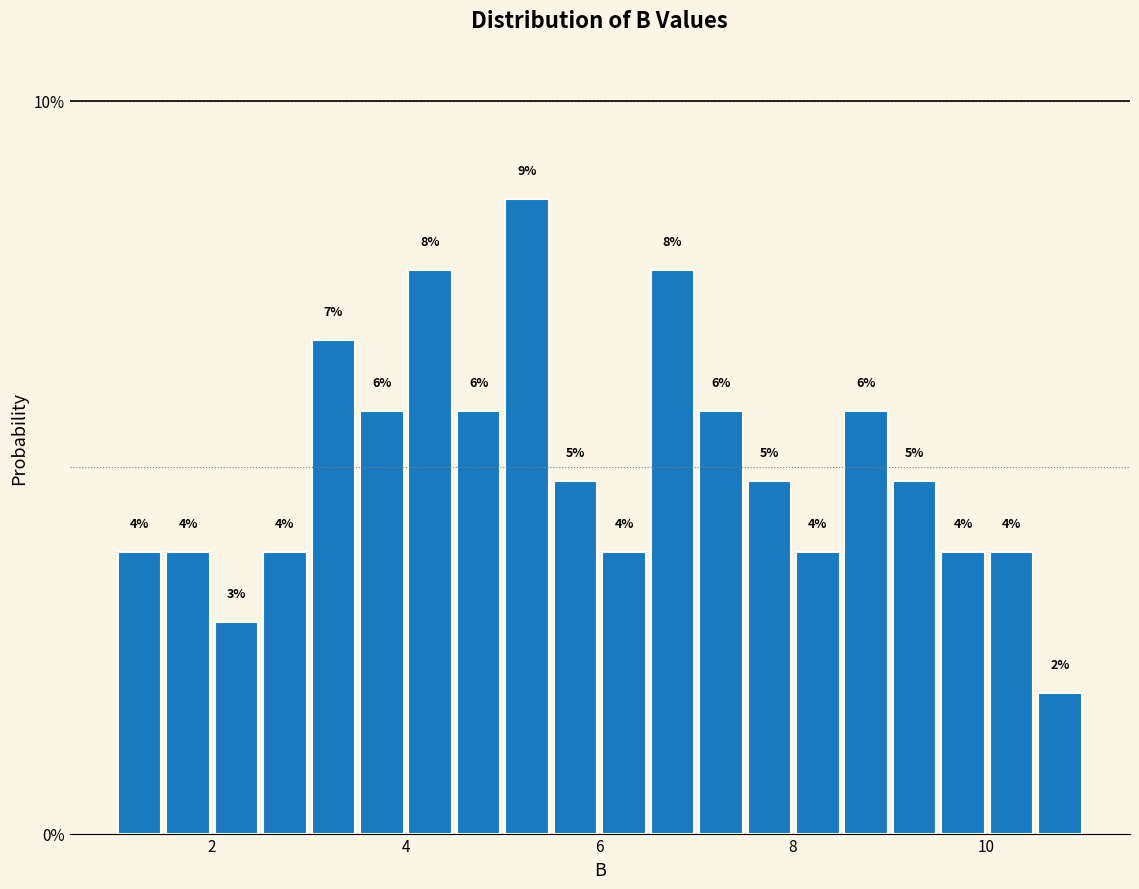

Read against the x-axis, roughly where is the centre of the tallest bar?

5.2